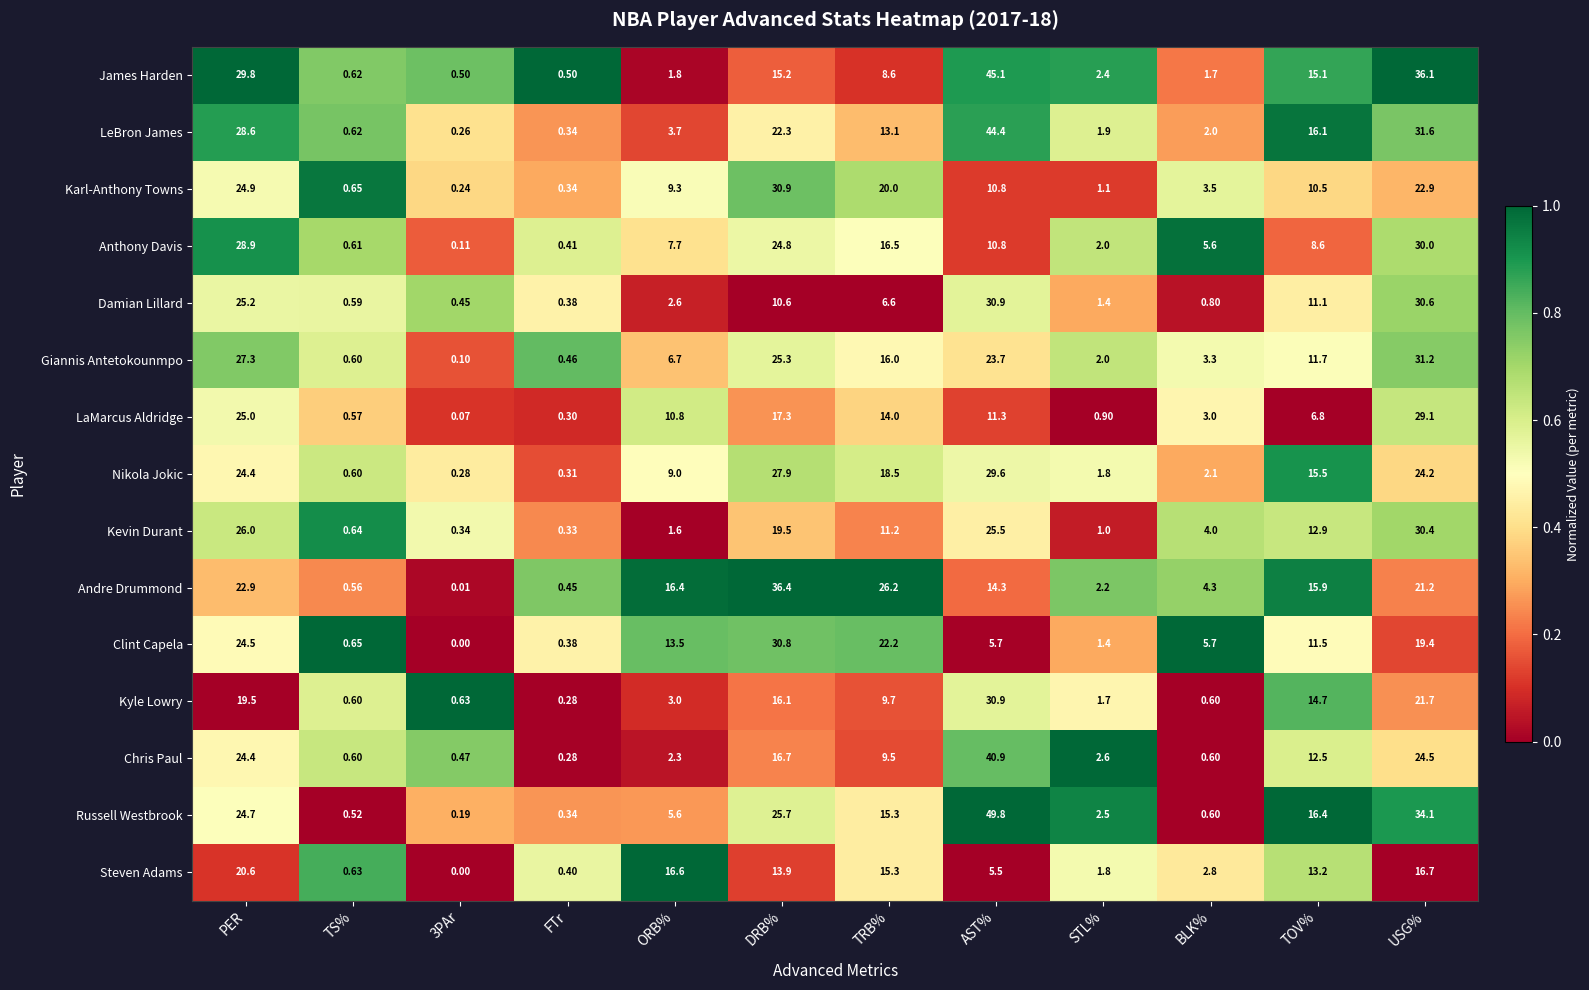

Which series changed the most between FTr and TRB%?

Andre Drummond